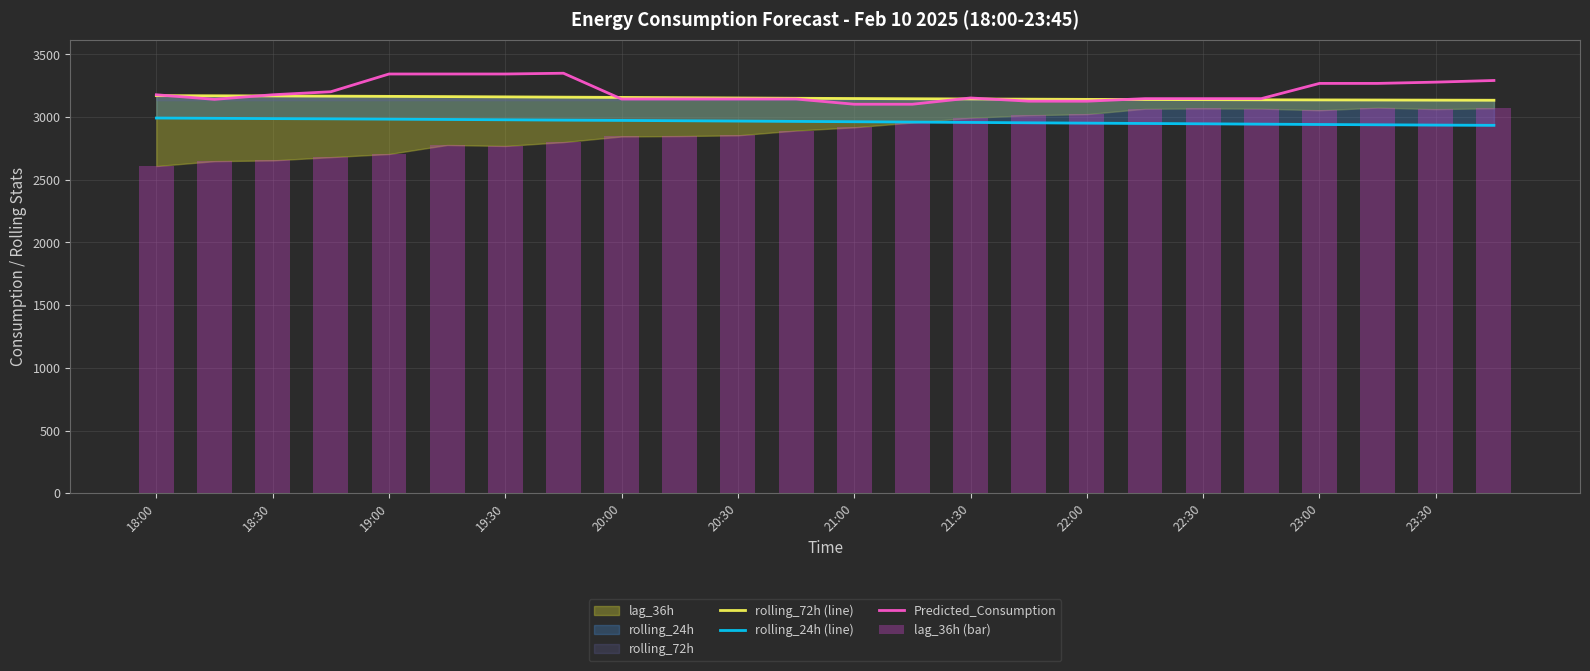

The Predicted_Consumption series shows 3125.9 at 22:00. True or false?

True